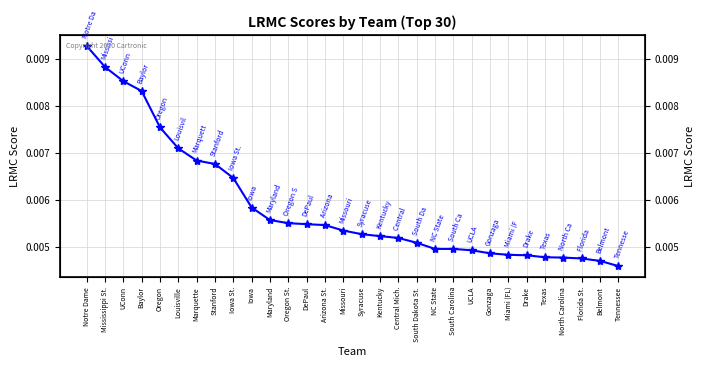

Rank the categories by value from lowest to highest.

Tennessee, Belmont, Florida St., North Carolina, Texas, Drake, Miami (FL), Gonzaga, UCLA, South Carolina, NC State, South Dakota St., Central Mich., Kentucky, Syracuse, Missouri, Arizona St., DePaul, Oregon St., Maryland, Iowa, Iowa St., Stanford, Marquette, Louisville, Oregon, Baylor, UConn, Mississippi St., Notre Dame